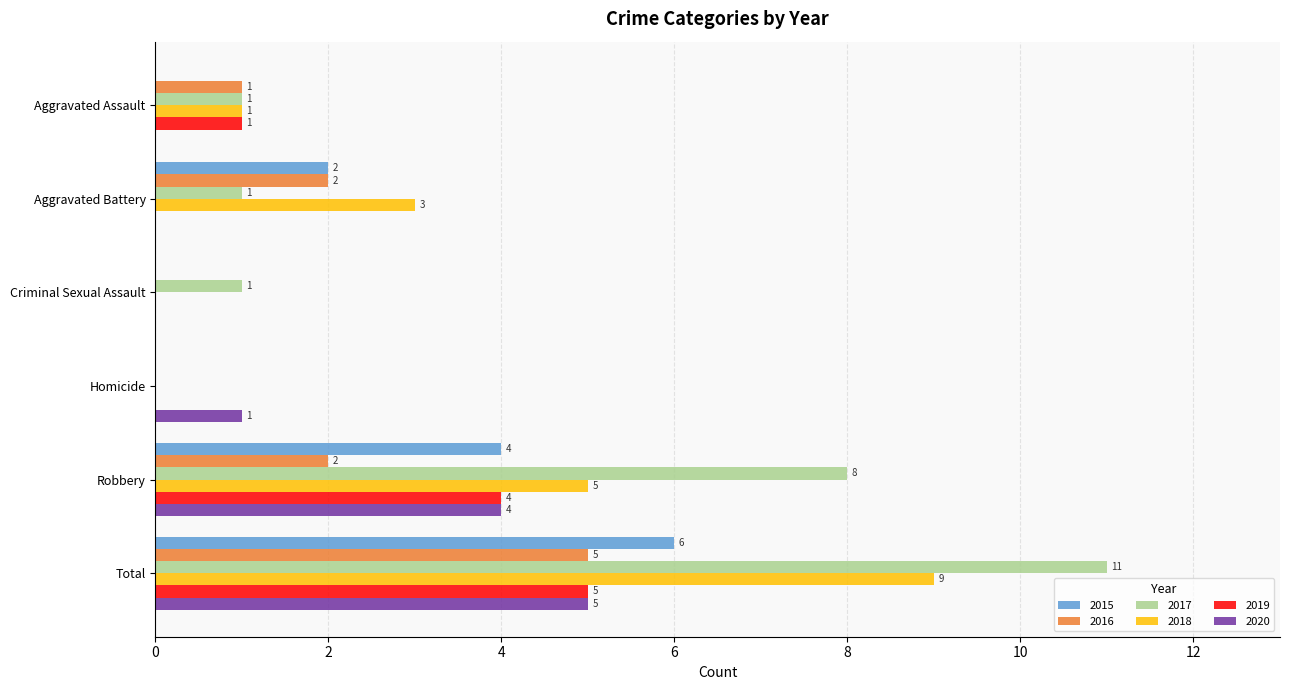

True or false: 2020 has a value of 1 at Robbery.

False